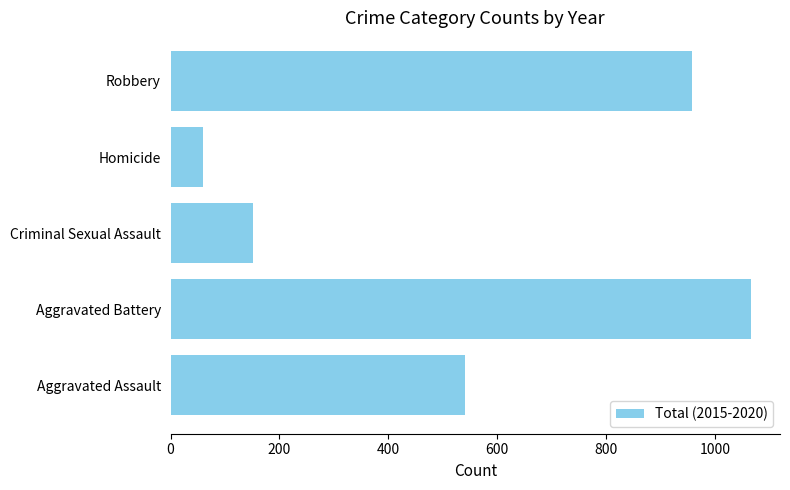

What is the ratio of the value at Aggravated Assault to the value at Criminal Sexual Assault?

3.6